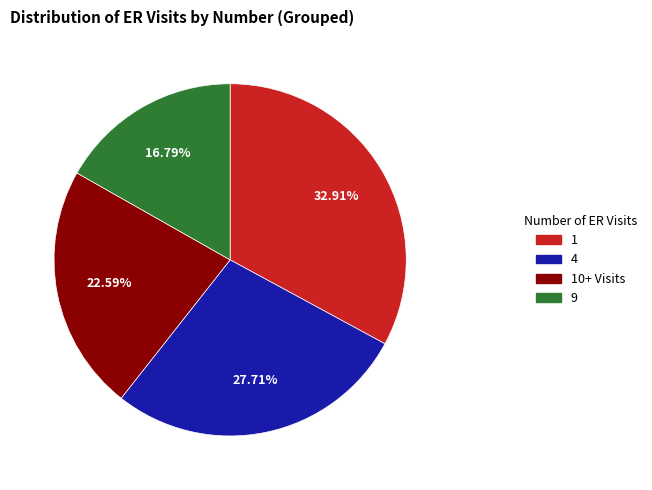

Does any single category account for the majority?

No